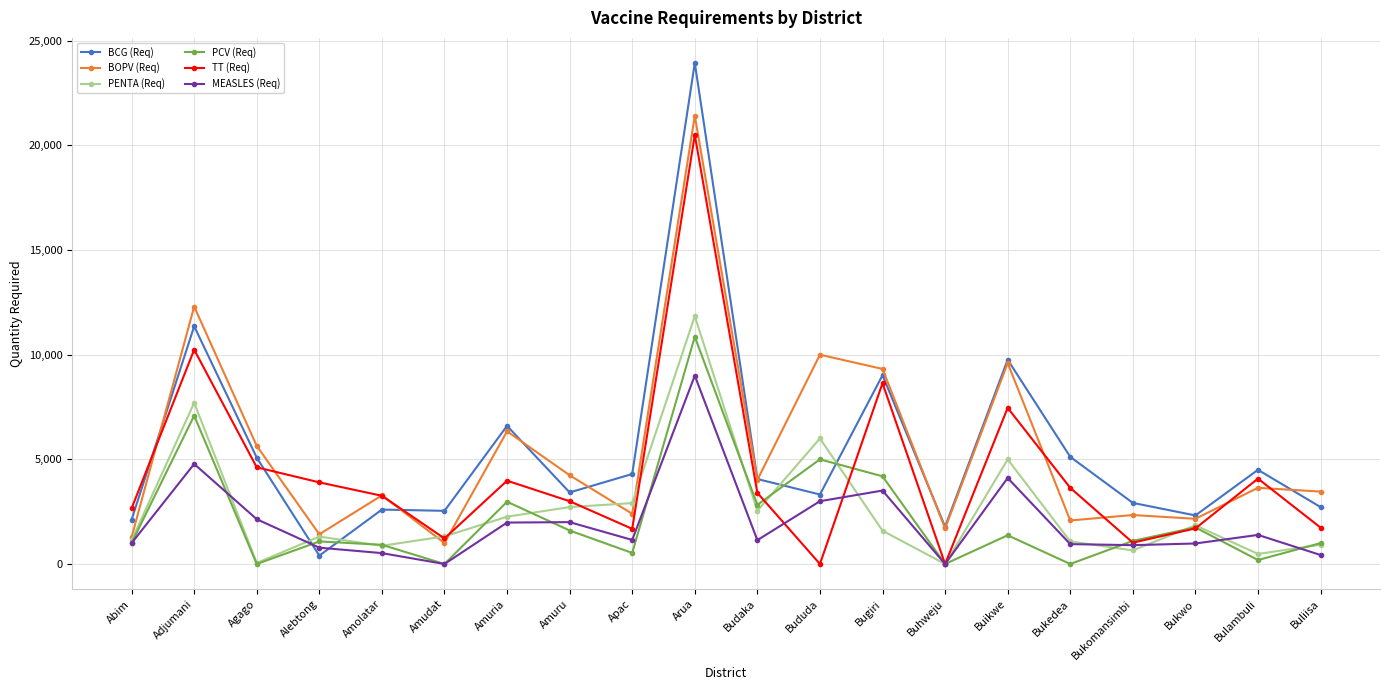

What are all the series names shown in the legend?

BCG (Req), BOPV (Req), PENTA (Req), PCV (Req), TT (Req), MEASLES (Req)